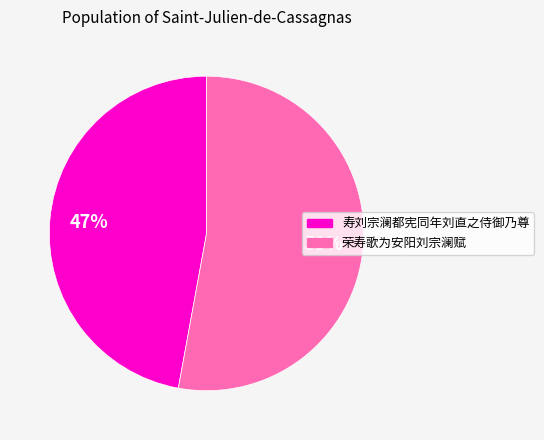

Do 寿刘宗澜都宪同年刘直之侍御乃尊 and 荣寿歌为安阳刘宗澜赋 together represent more than half of the pie?

Yes